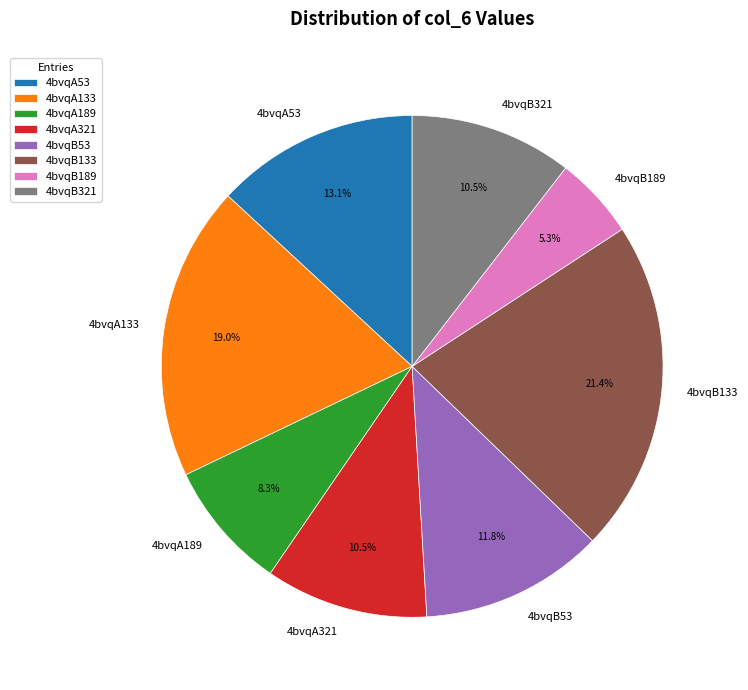

What is the smallest slice in the pie chart?

4bvqB189